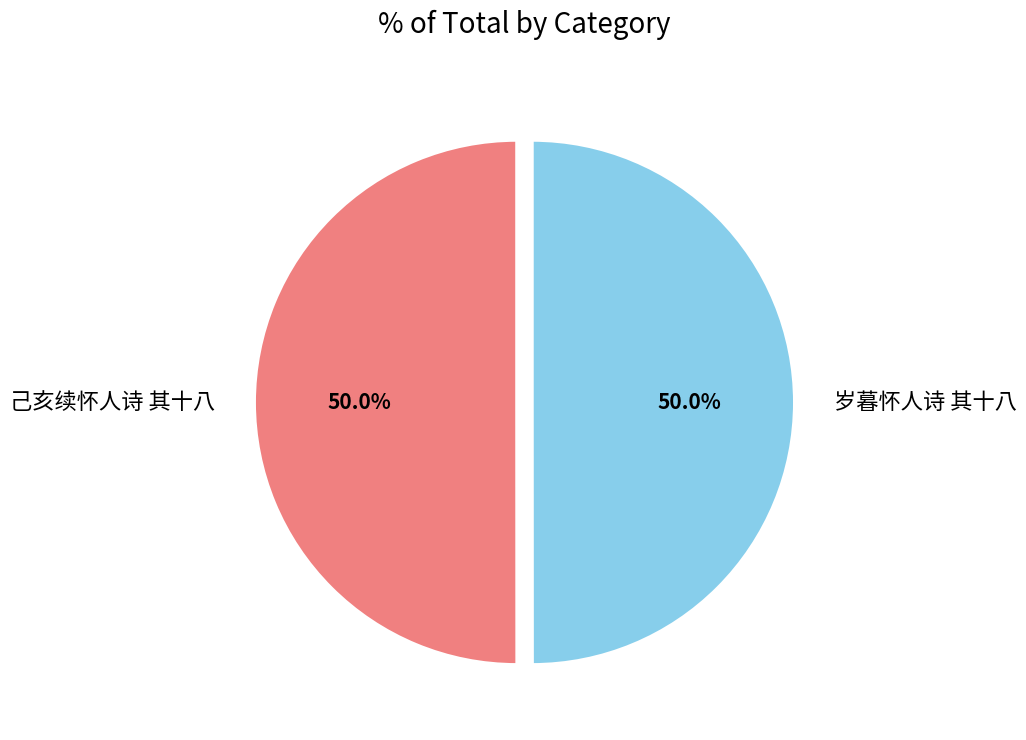

Count the number of slices in the pie.

2